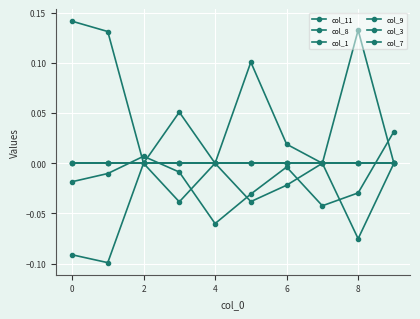

Does the chart have visible grid lines?

Yes